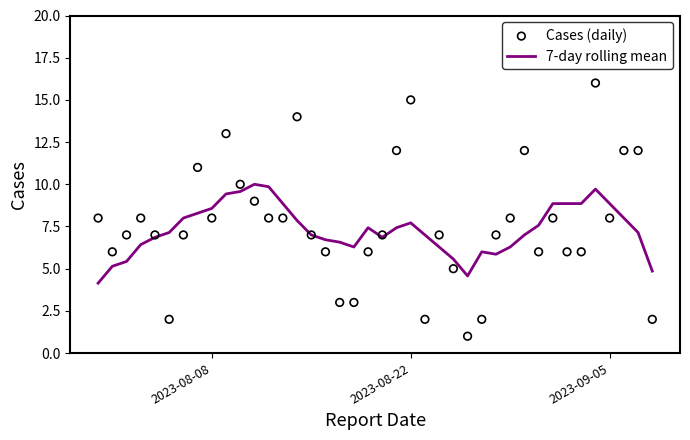

Which series contains the highest Y value?

Cases (daily)